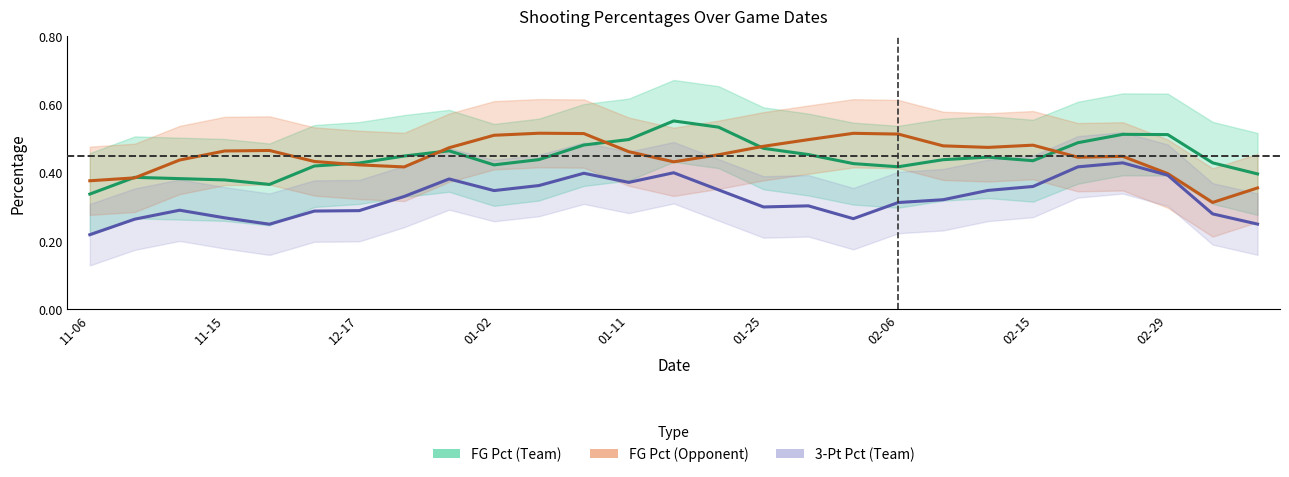

In 3-Pt Pct (Team), how many points are higher than both neighbors (excluding endpoints)?

6